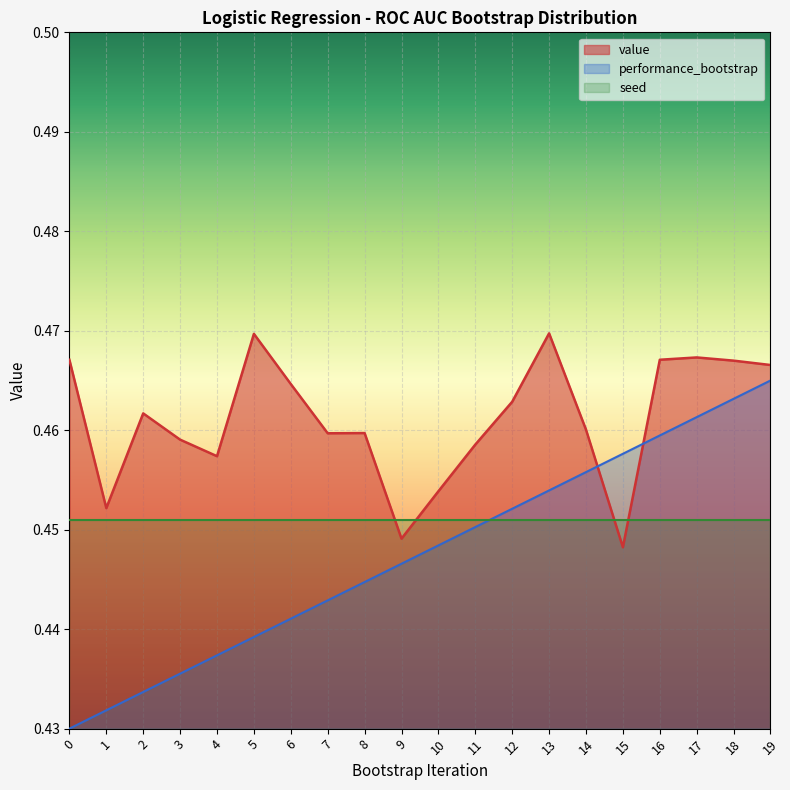

What is the value of the performance_bootstrap point at the 15th from the left?

0.5